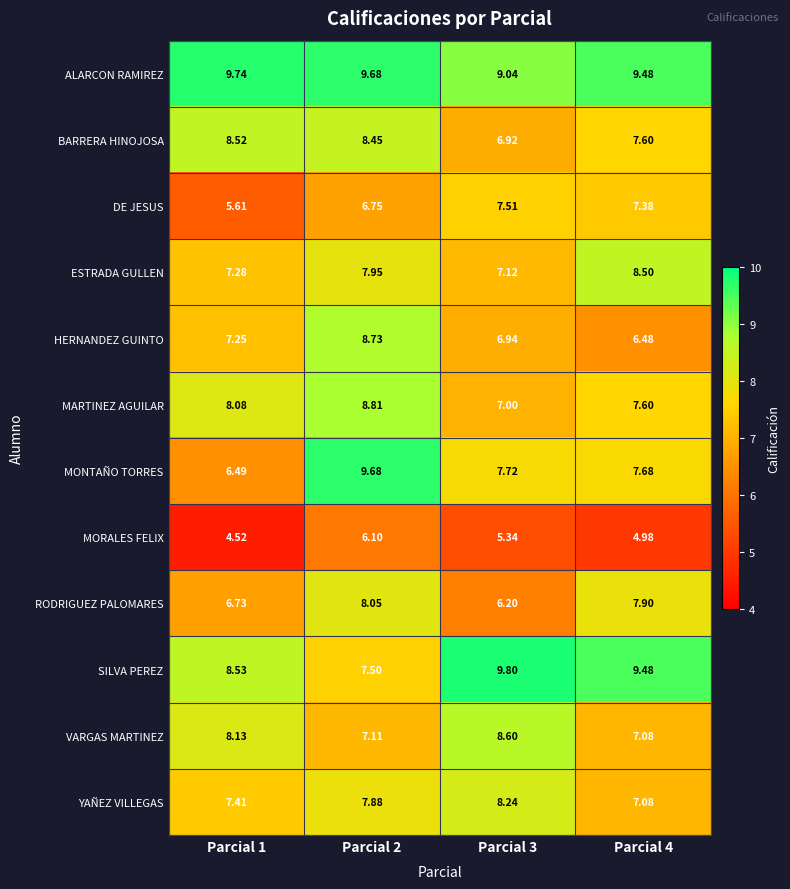

Rank the series by their maximum value, from highest to lowest.

SILVA PEREZ, ALARCON RAMIREZ, MONTAÑO TORRES, MARTINEZ AGUILAR, HERNANDEZ GUINTO, VARGAS MARTINEZ, BARRERA HINOJOSA, ESTRADA GULLEN, YAÑEZ VILLEGAS, RODRIGUEZ PALOMARES, DE JESUS, MORALES FELIX